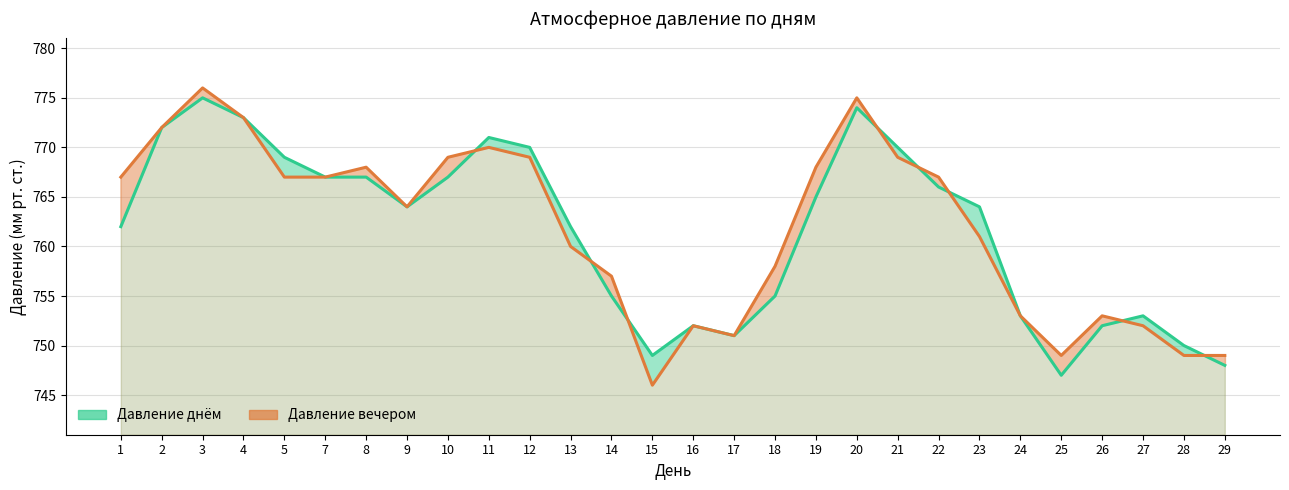

True or false: Давление днём (линия) has a value of 1196 at 17.

False